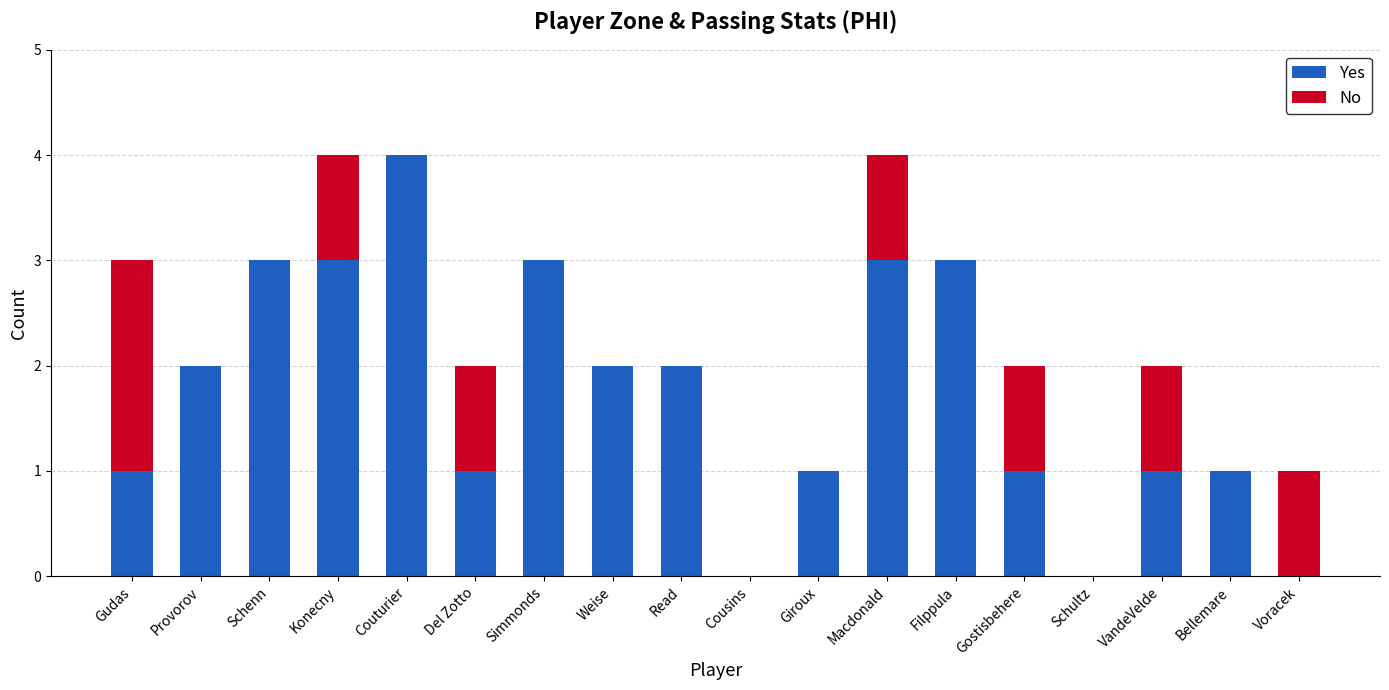

What is the sum of all Yes values?

31